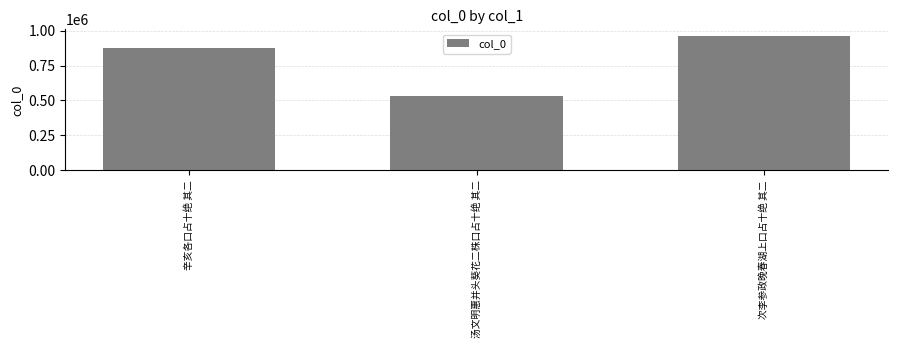

At which category does the chart reach its peak across all series?

次李参政晚春湖上口占十绝 其二